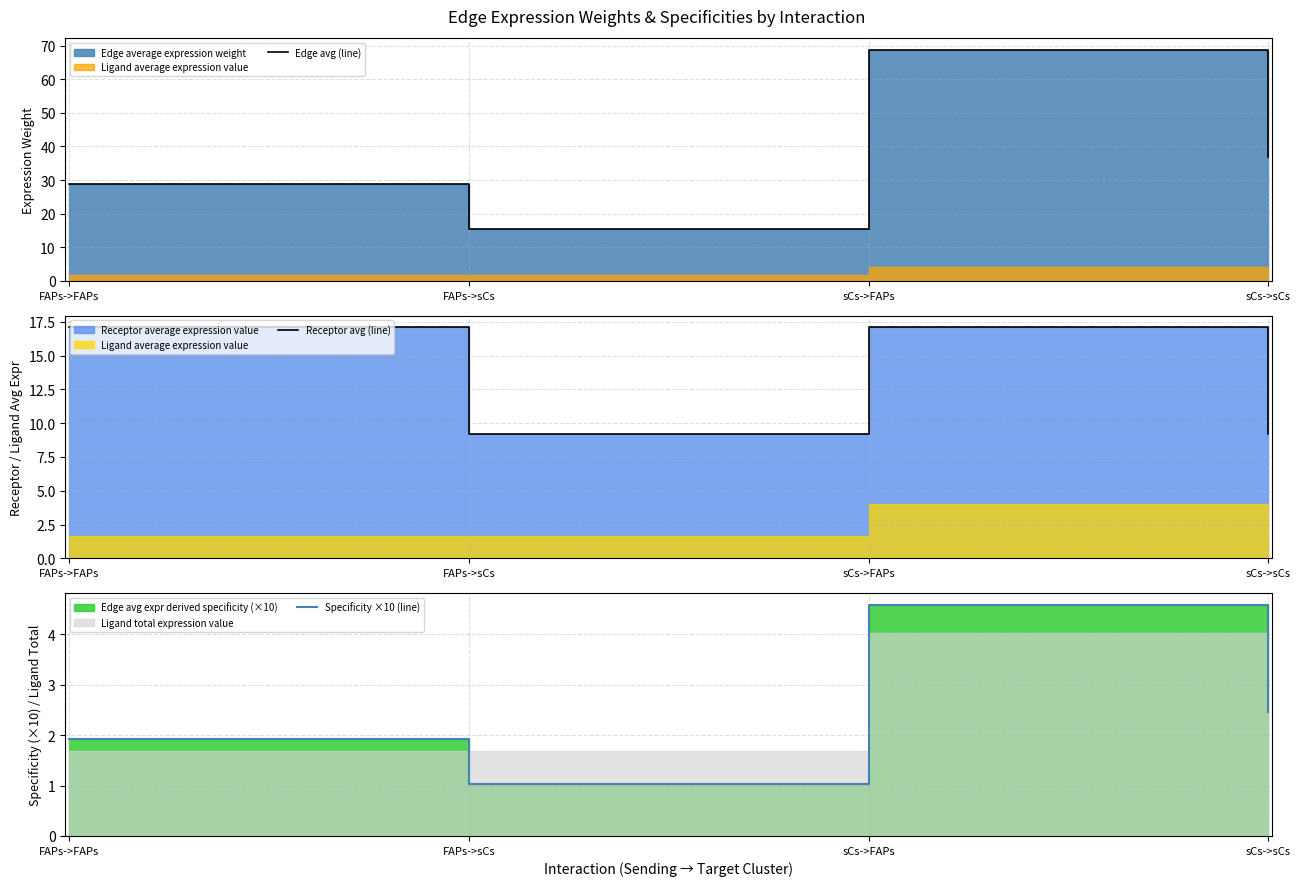

What is the label of the 4th point from the left?

sCs->sCs